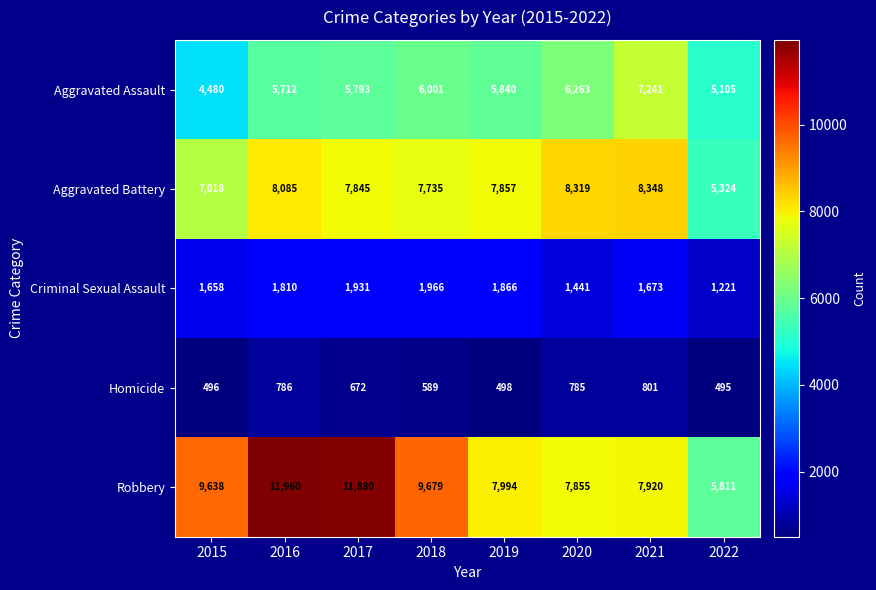

Rank the series by their maximum value, from highest to lowest.

Robbery, Aggravated Battery, Aggravated Assault, Criminal Sexual Assault, Homicide